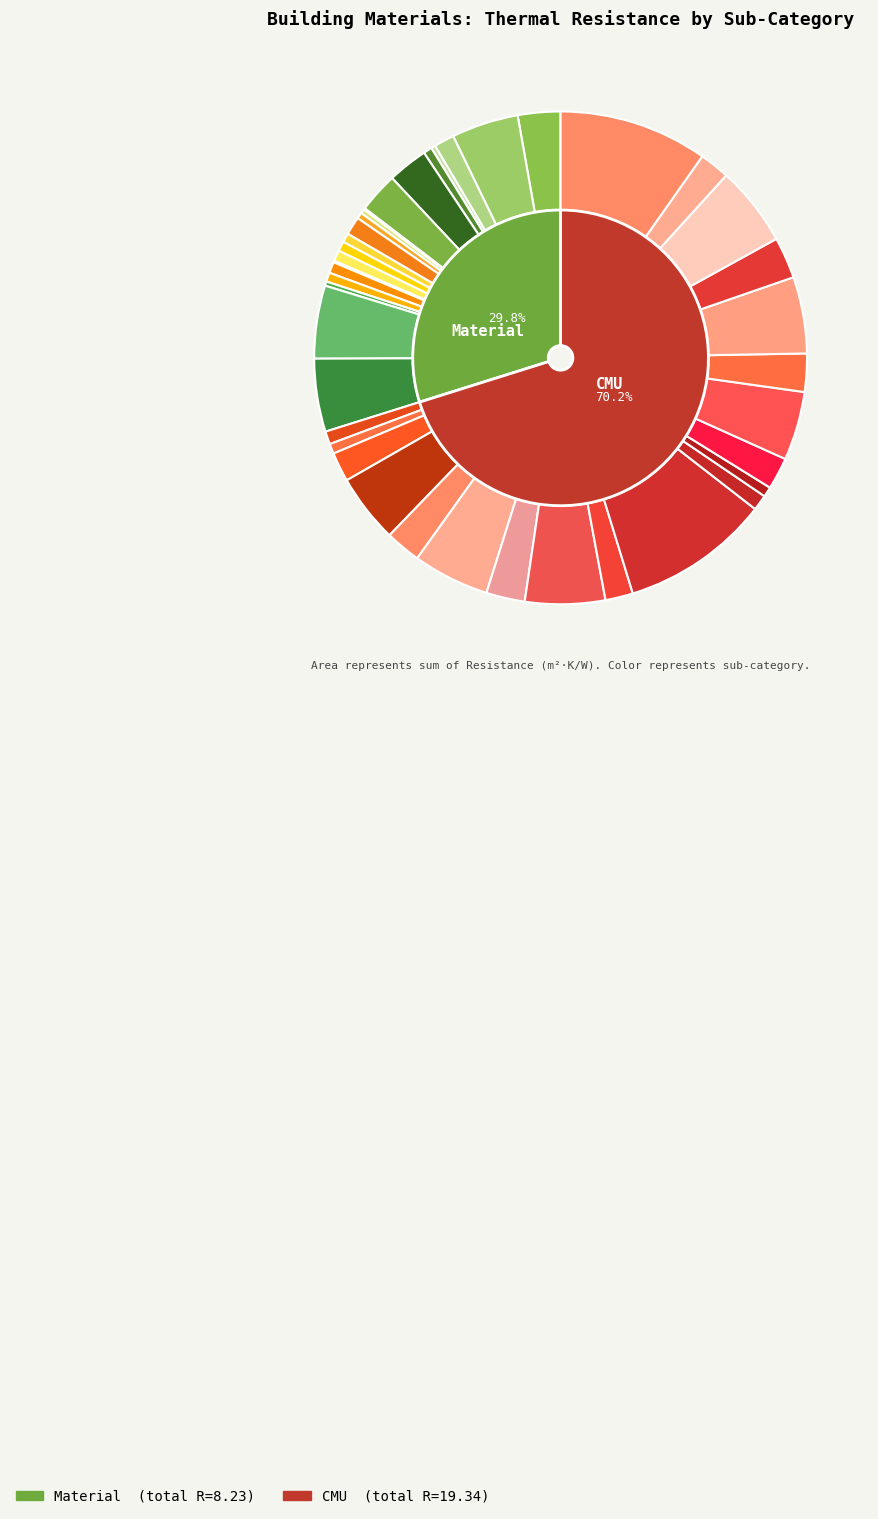

Which series has the largest range (max minus min)?

CMU